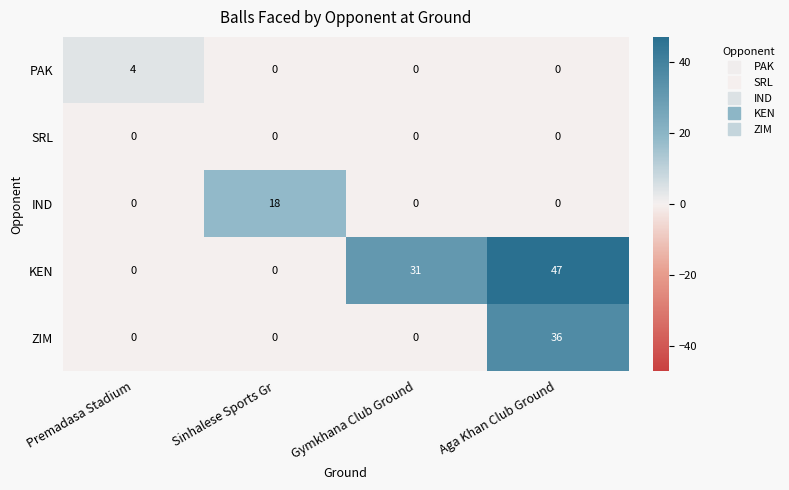

At which category is the sum across all series the highest?

Aga Khan Club Ground